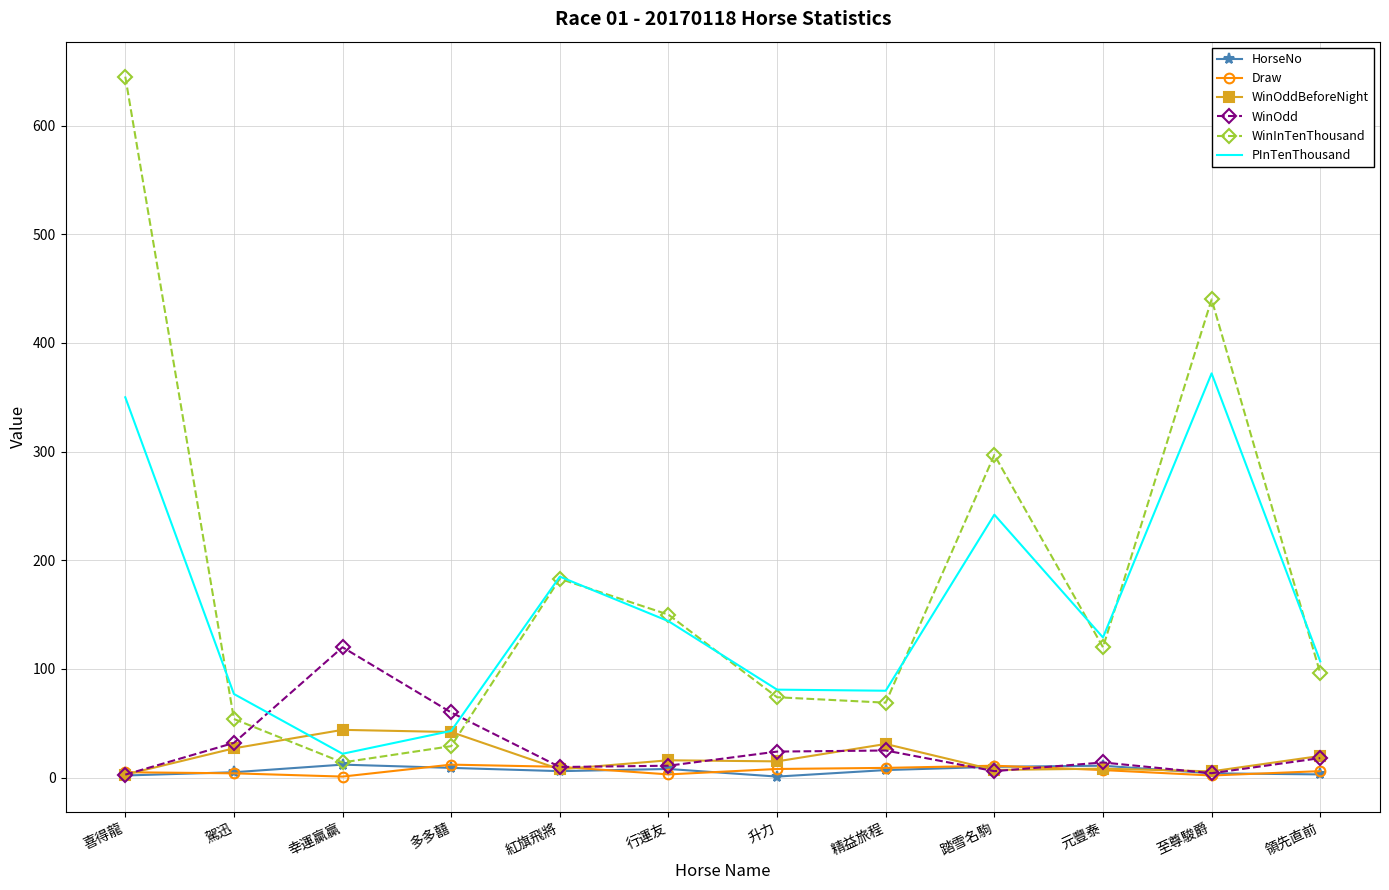

What is the difference between the second highest and second lowest values in the PInTenThousand series?

307.0